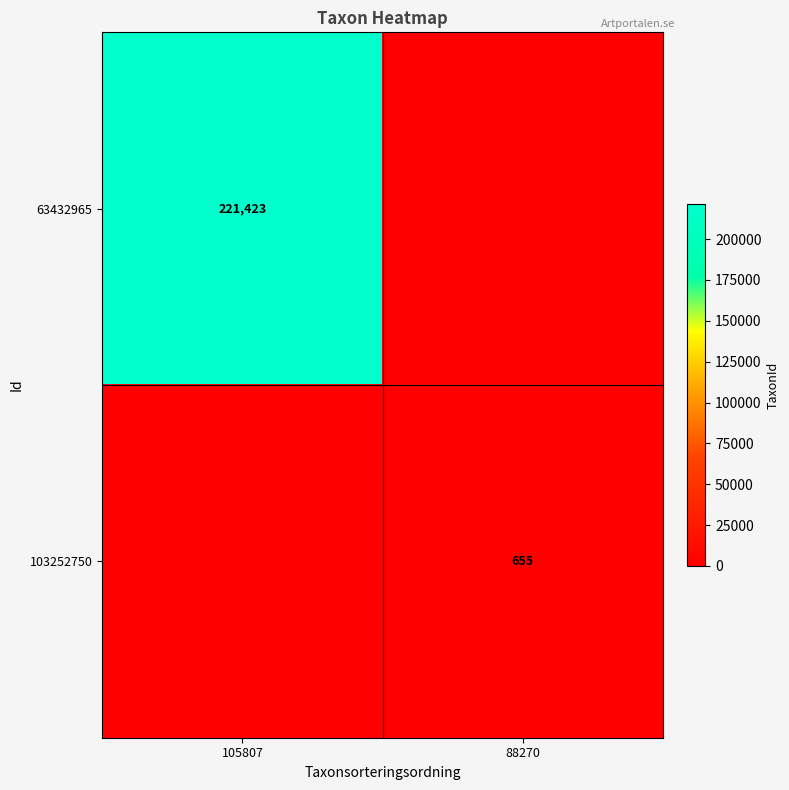

At how many categories does at least one series exceed 189492?

1